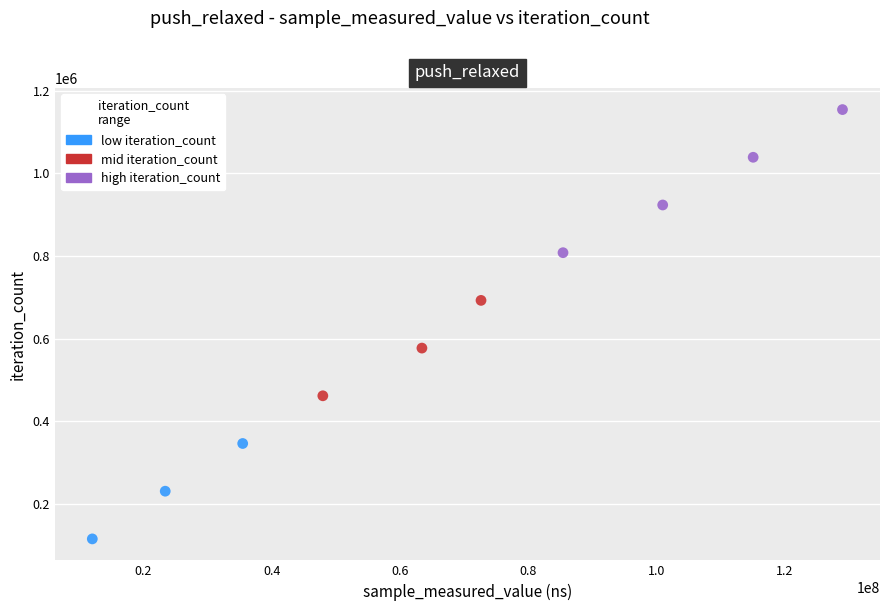

What is the average X value?

68531925